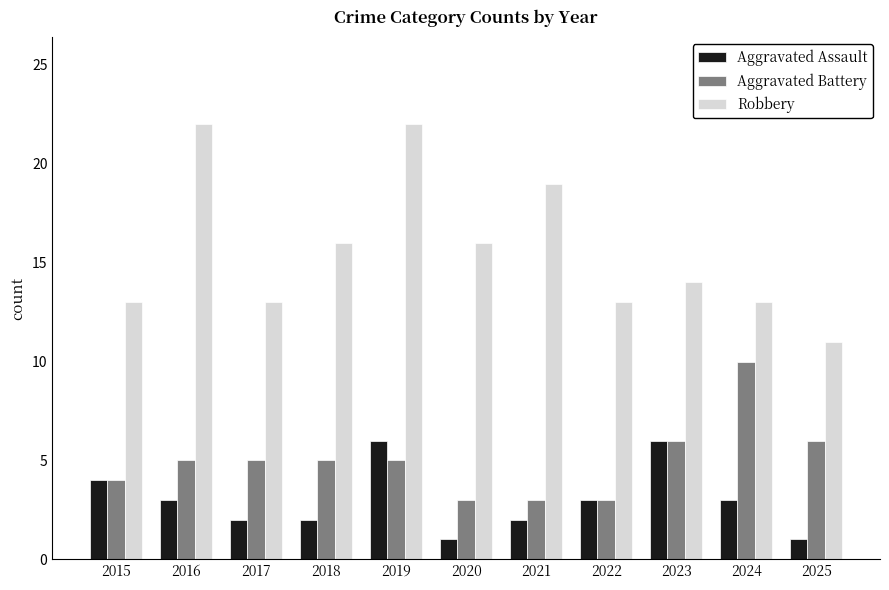

How many Aggravated Assault values are between 2 and 4?

7